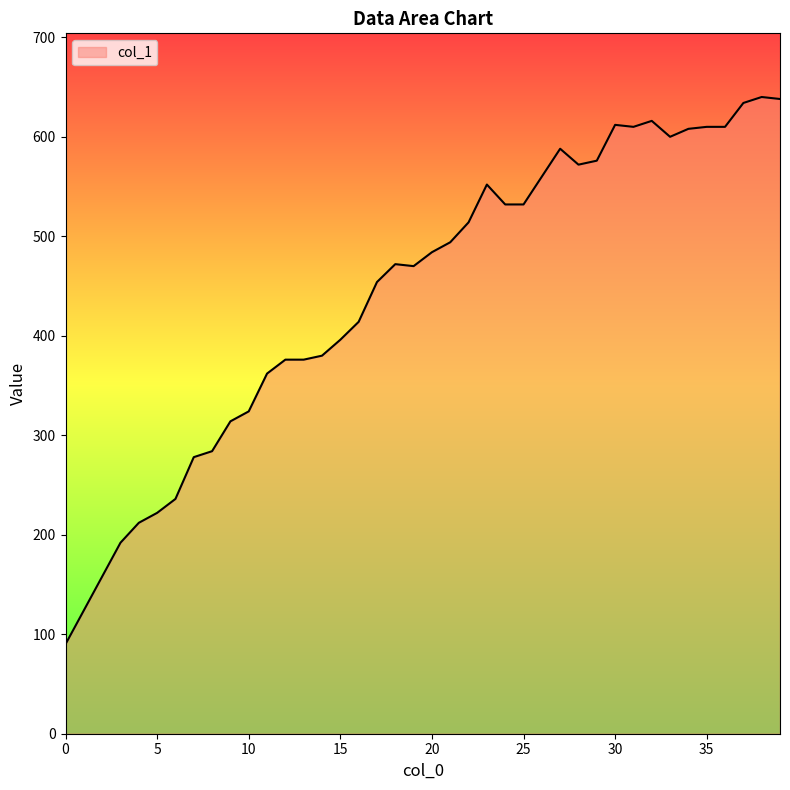

What is the average value?

443